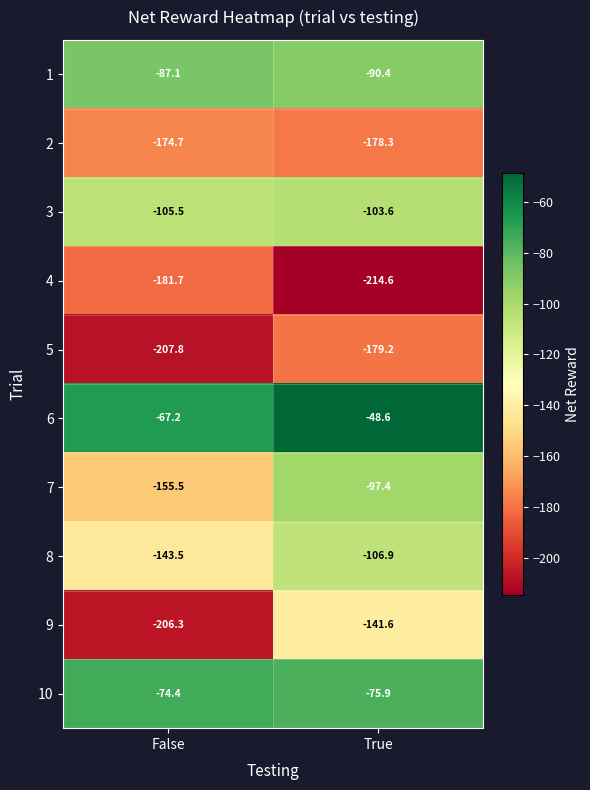

Which series has the largest total across all categories?

6